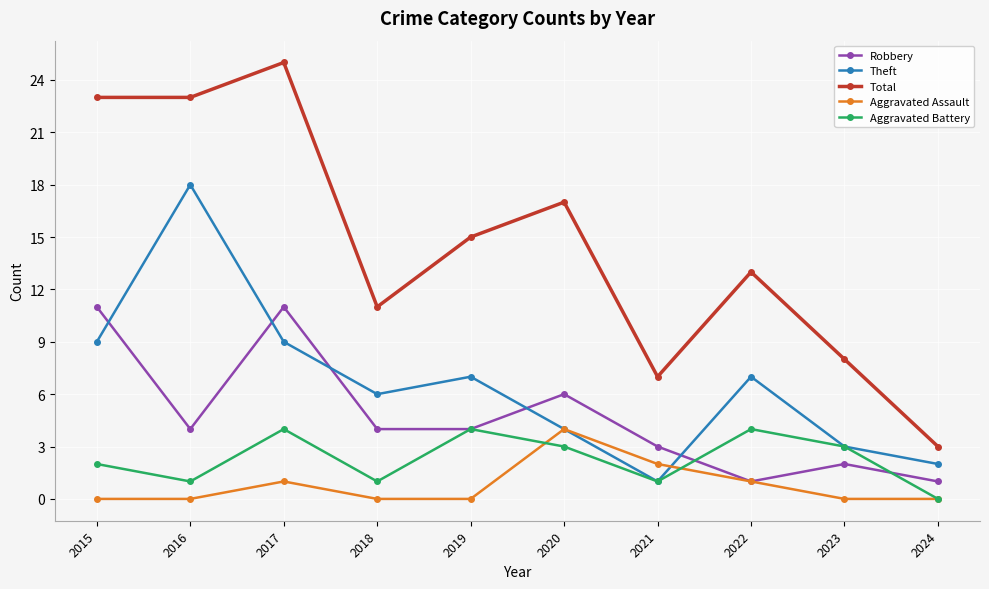

How many interior local valleys does the Aggravated Battery series have?

3